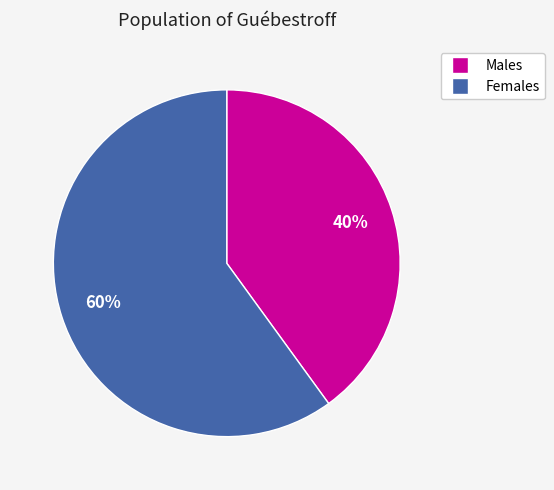

Is there any slice that represents more than half of the pie?

Yes